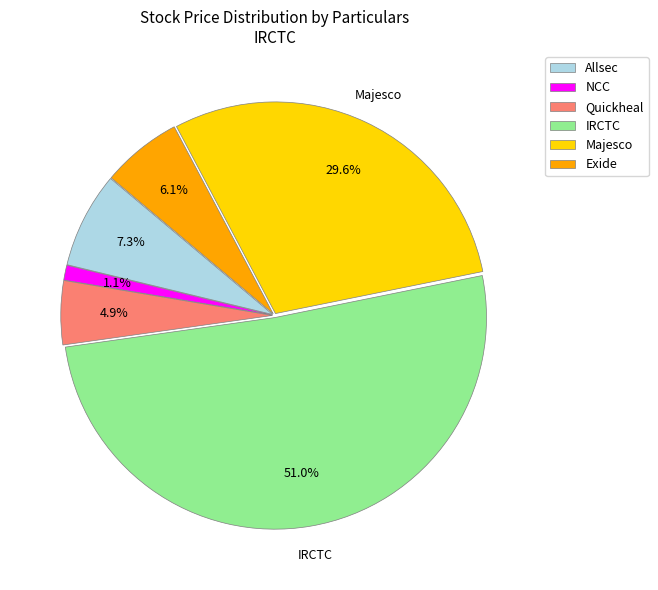

Combined, do Quickheal and NCC account for over 50%?

No